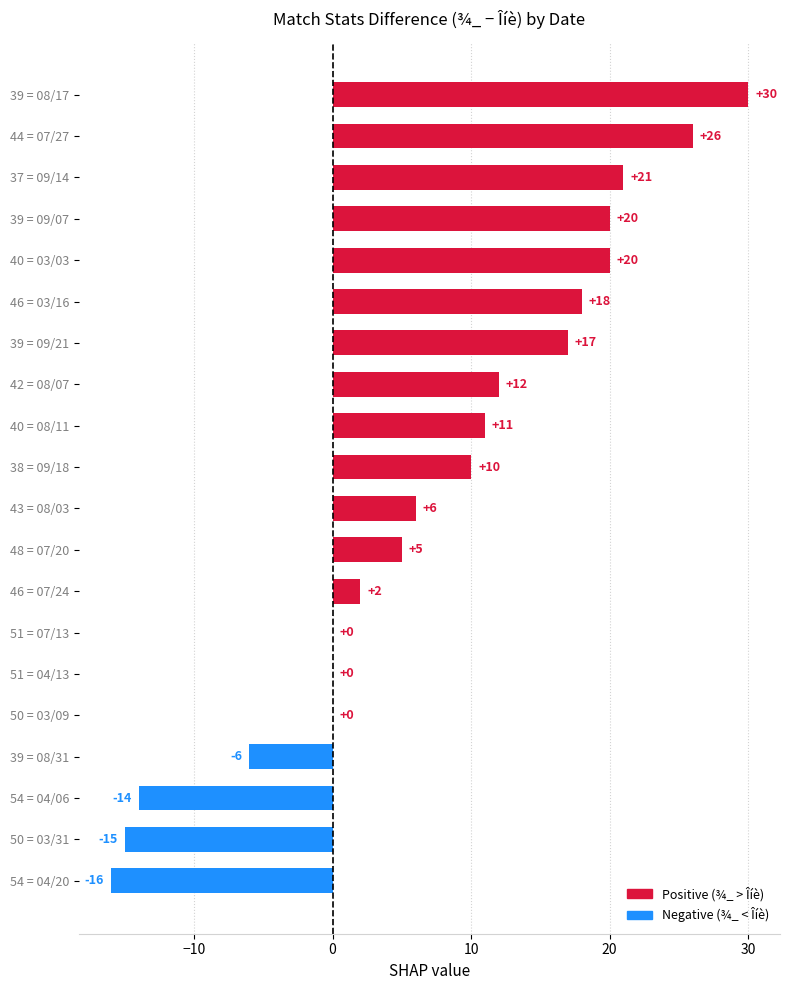

What is the sum of all values?

147